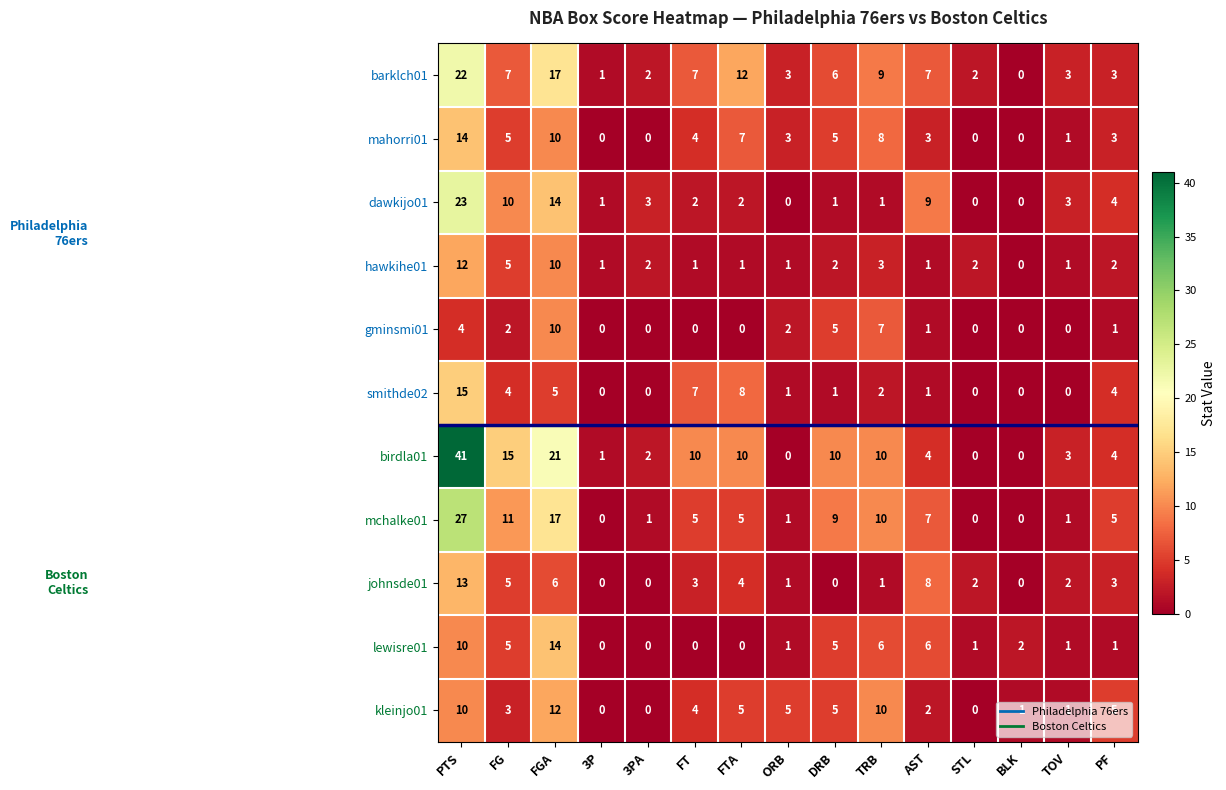

How many distinct data groups are displayed?

11